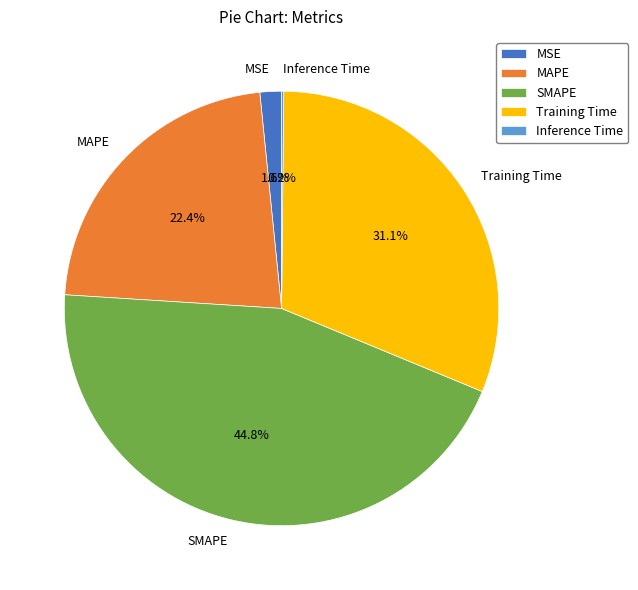

Do SMAPE and Training Time together represent more than half of the pie?

Yes